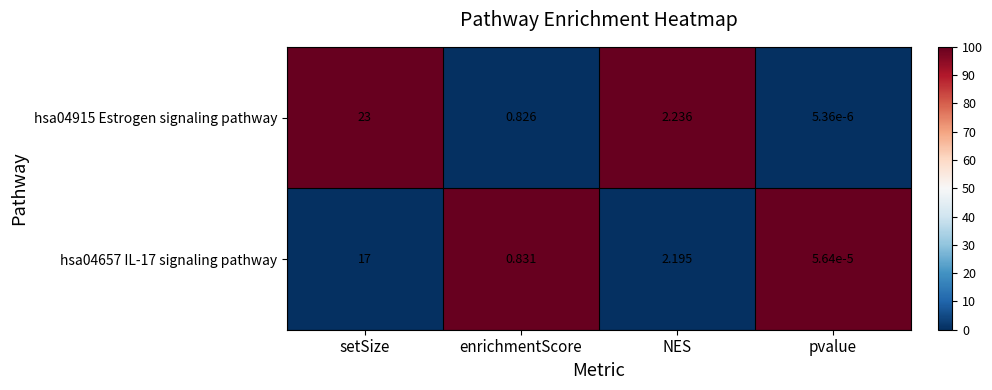

At which category is the sum across all series the highest?

setSize